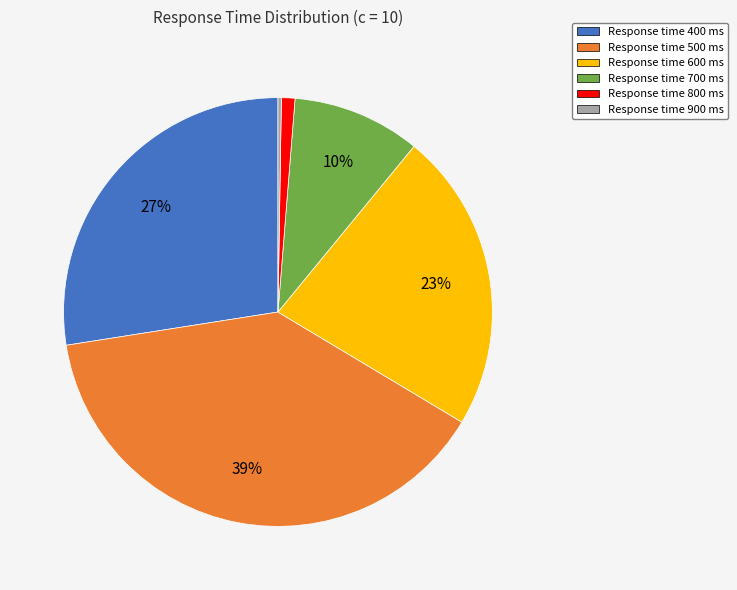

To the nearest percent, what portion does Response time 600 ms represent?

23%